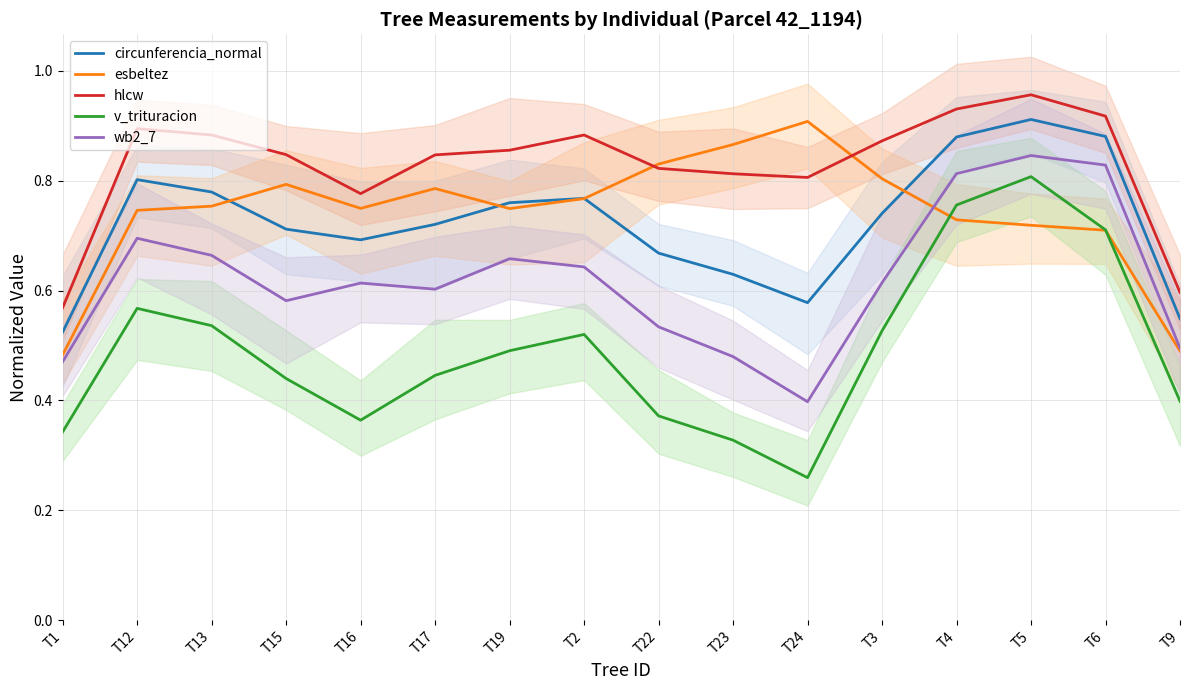

What is the difference between the maximum and second lowest values in the hlcw series?

0.4